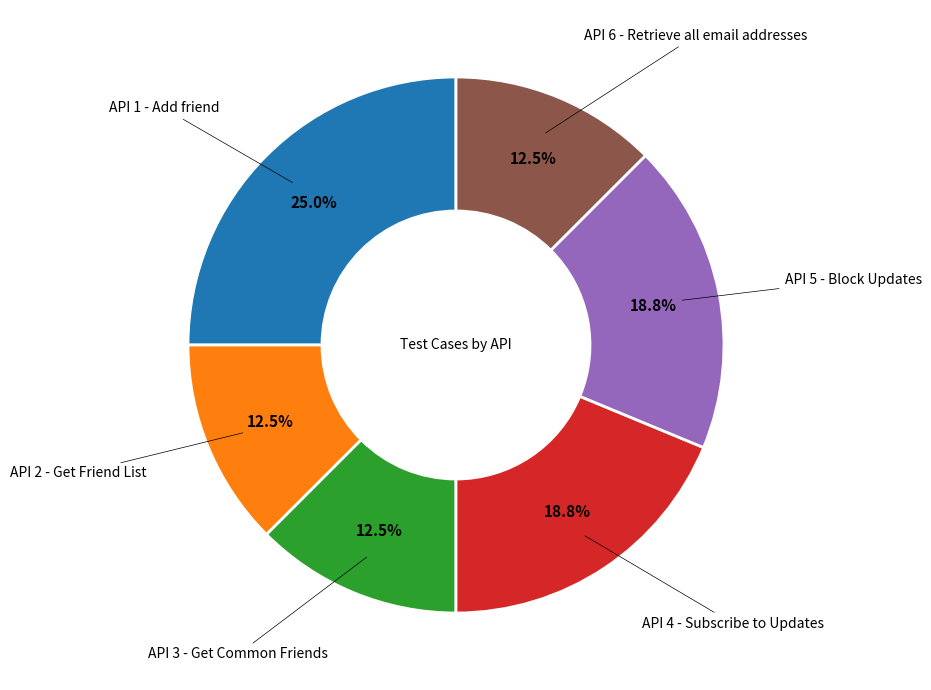

Is there any slice that represents more than half of the pie?

No